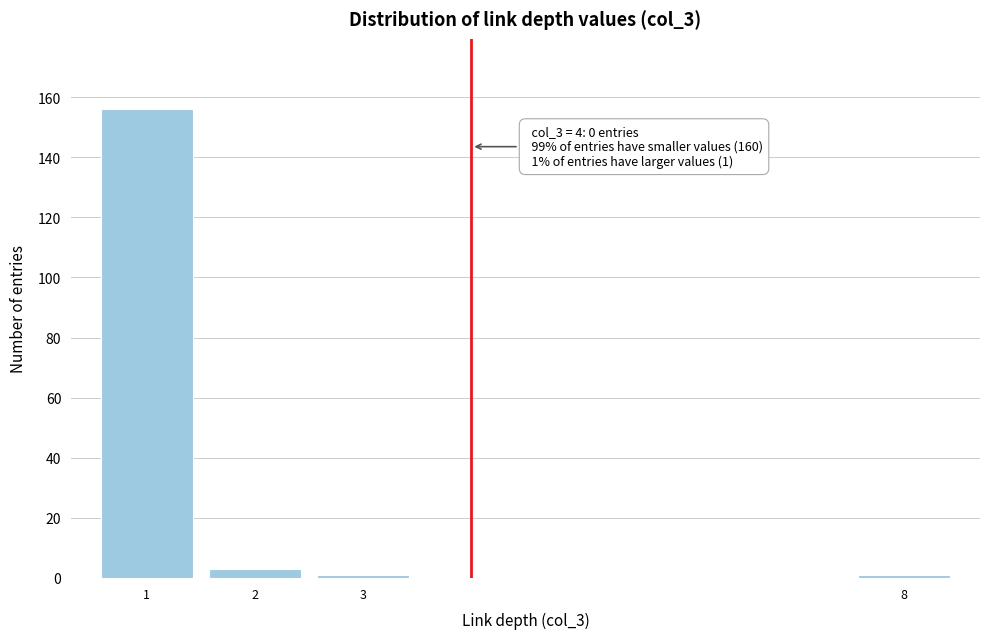

Reading right to left, extract all data points from this chart.

1	1	3	156